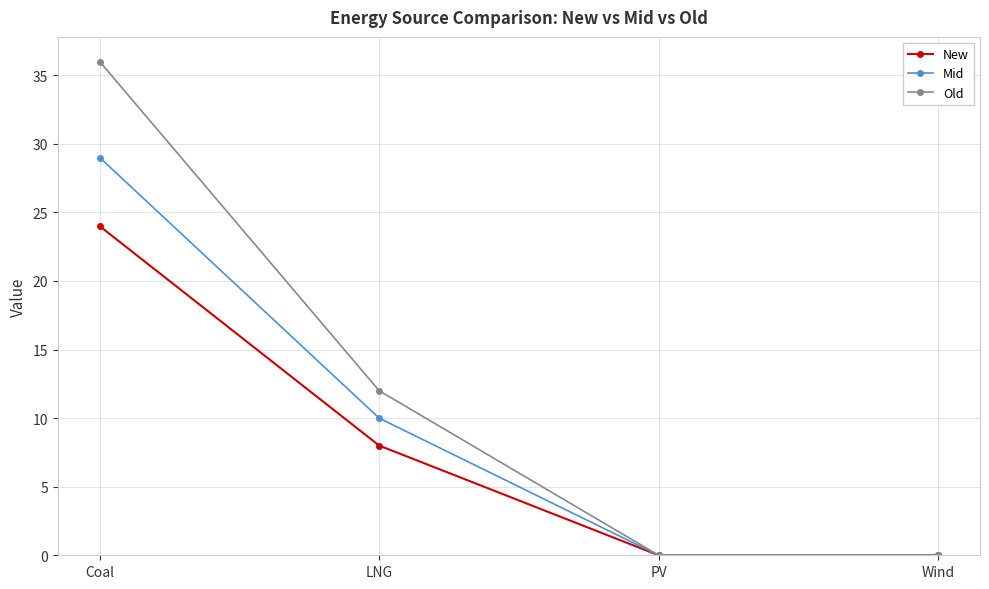

What position from the left is PV?

3